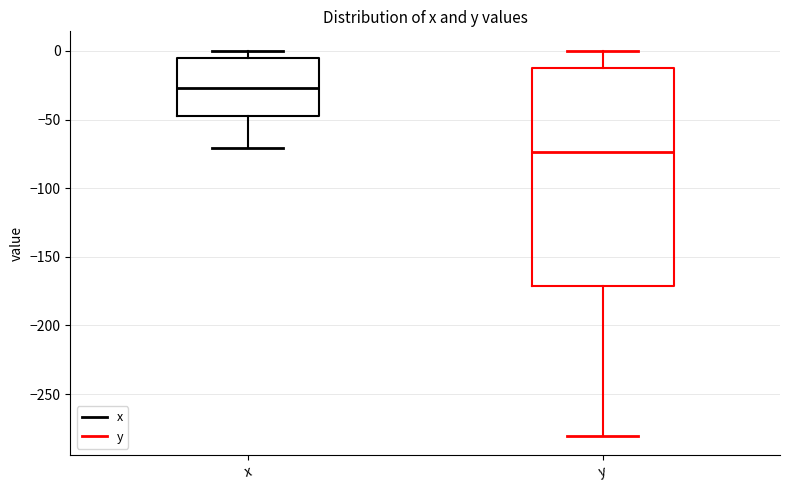

Which box is the tallest, from its lower edge to its upper edge?

y